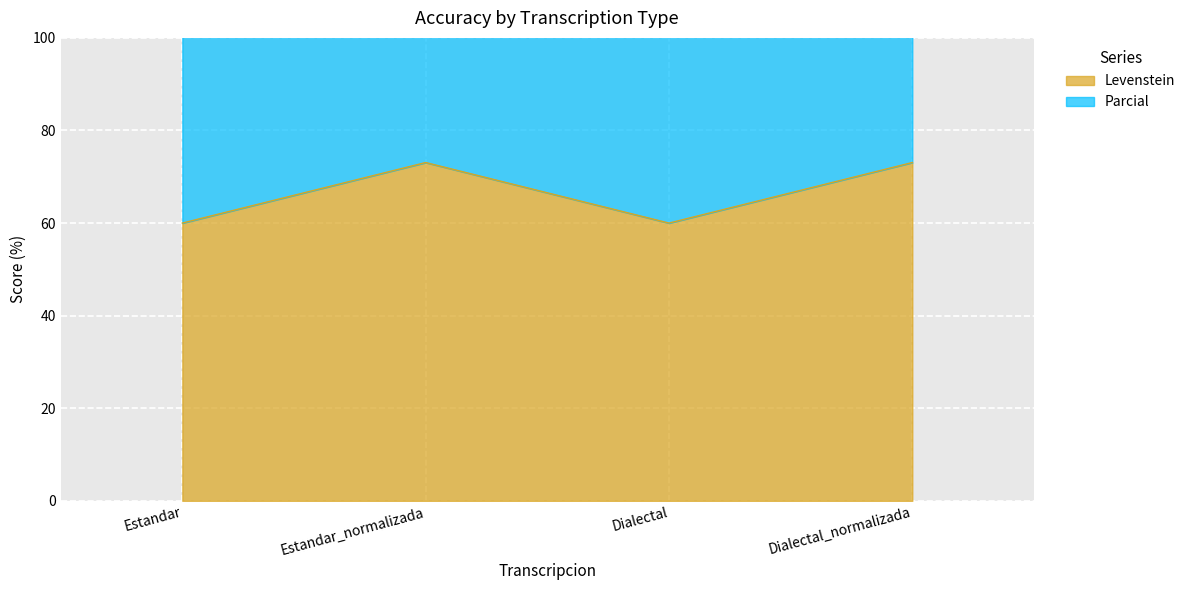

What position from the right is Estandar?

4